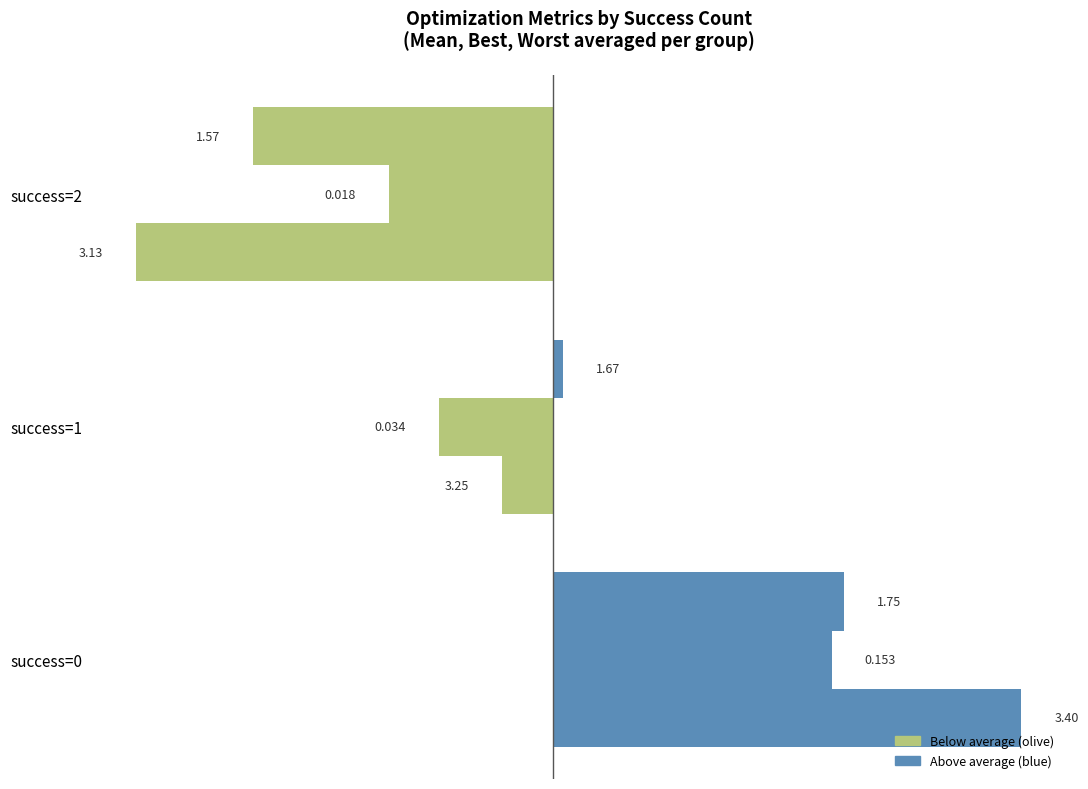

Which category has the lowest value across all series?

2